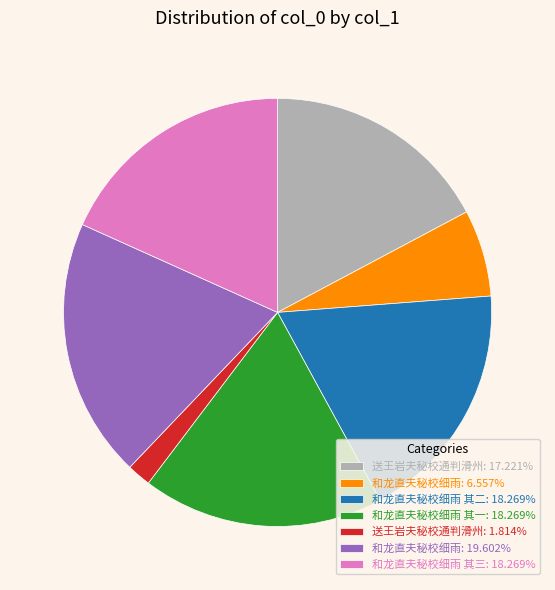

Does 和龙直夫秘校细雨 其三: 18.269% account for over 50% of the chart?

No